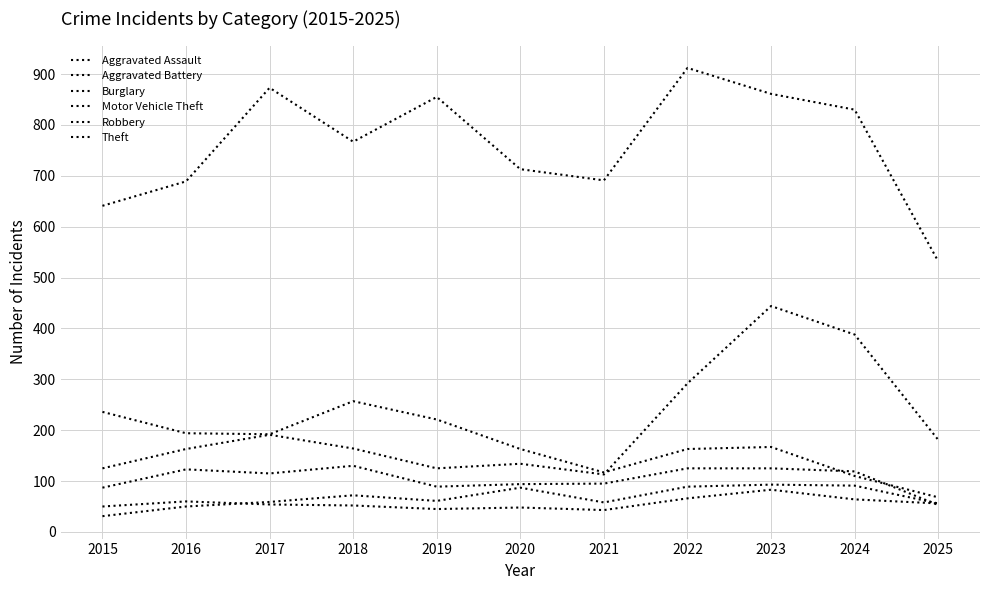

Rank the categories by Motor Vehicle Theft value from lowest to highest.

2021, 2015, 2019, 2020, 2016, 2018, 2025, 2017, 2022, 2024, 2023